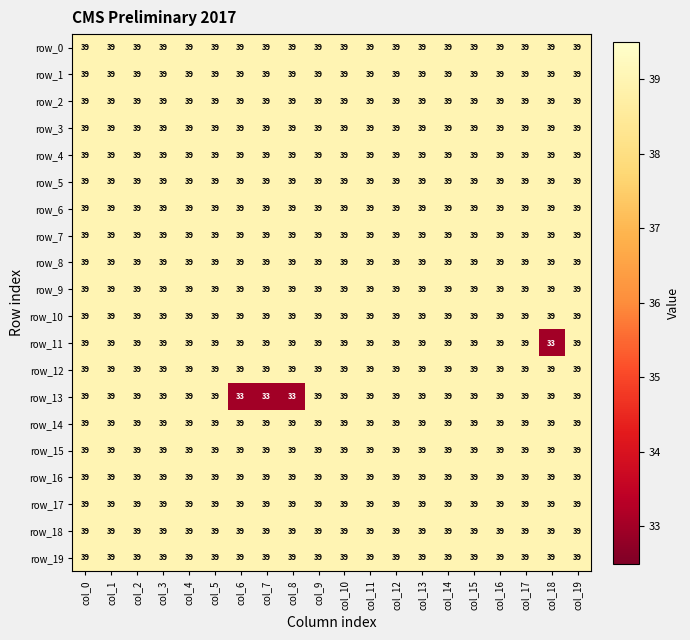

What is the average value of the row_4 series?

39